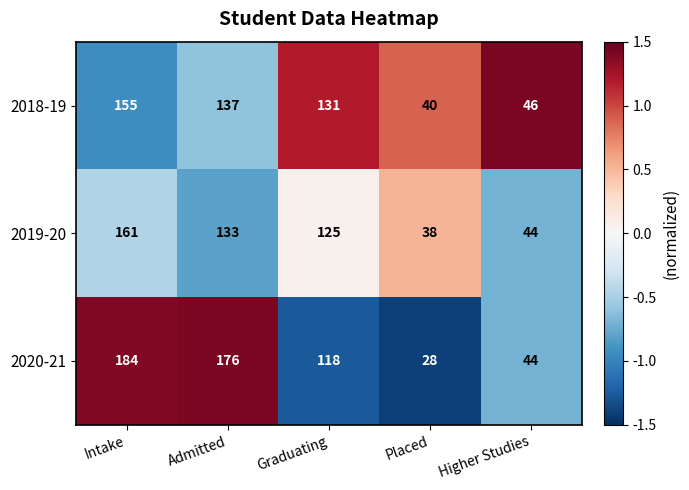

True or false: 2019-20 has a value of 44 at Higher Studies.

True